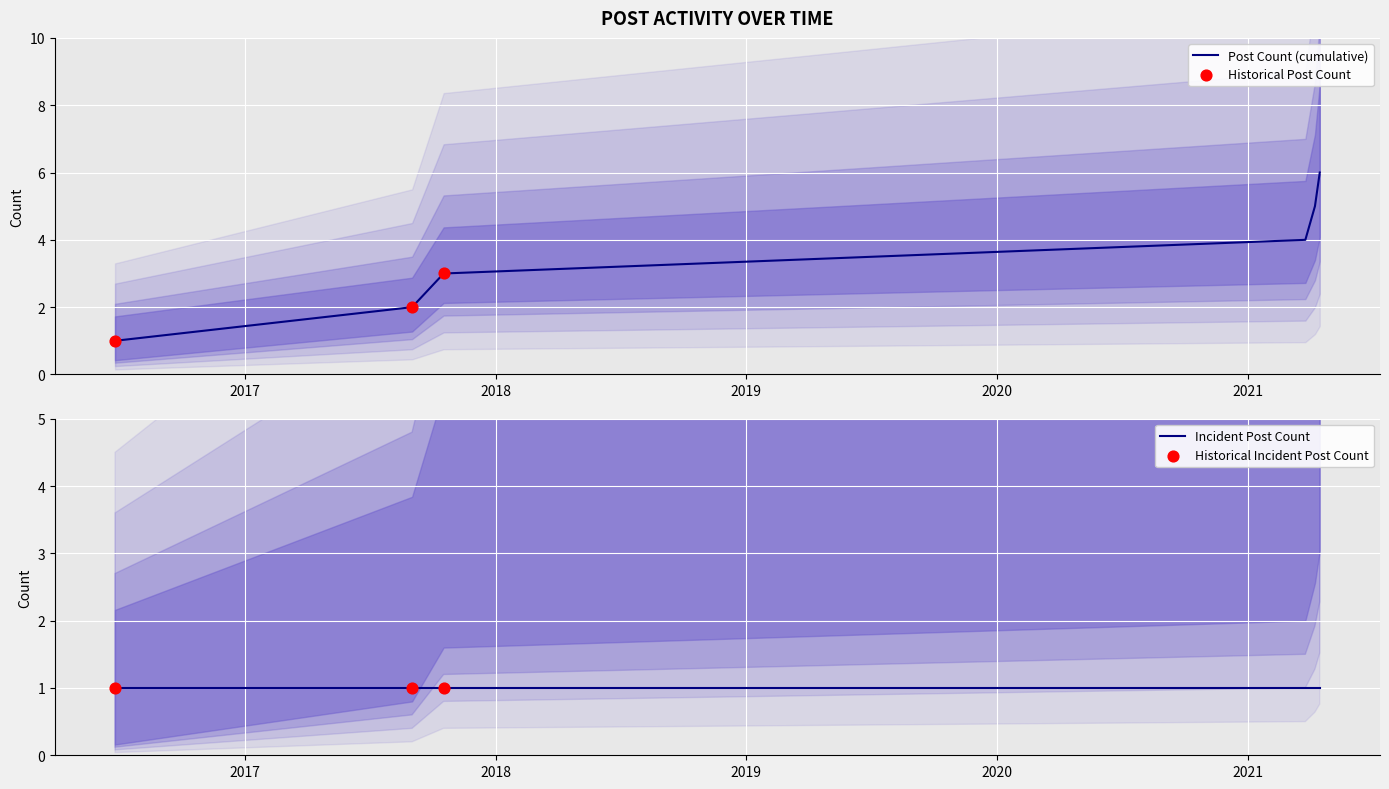

Which has a higher value, 2021-04-16 or 2017-09-01?

2021-04-16